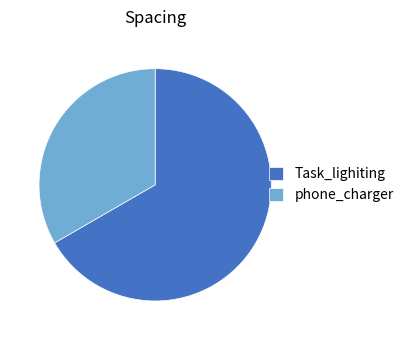

Between phone_charger and Task_lighiting, which is larger?

Task_lighiting